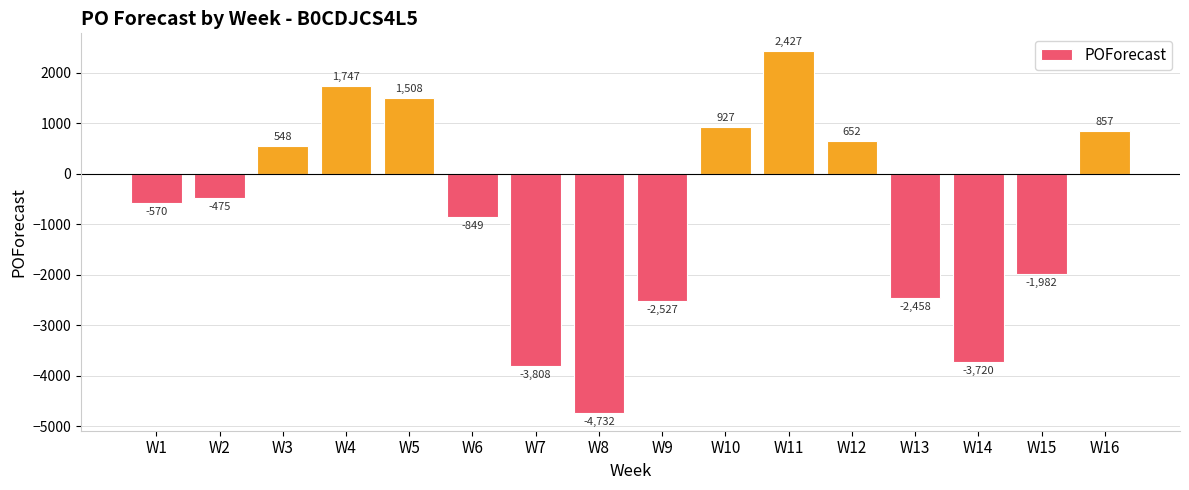

What is the difference between the values at W3 and W4?

1199